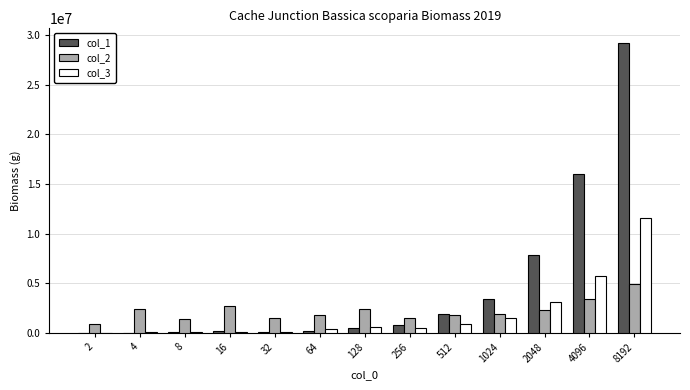

At which label does col_2 first exceed 1854600?

4